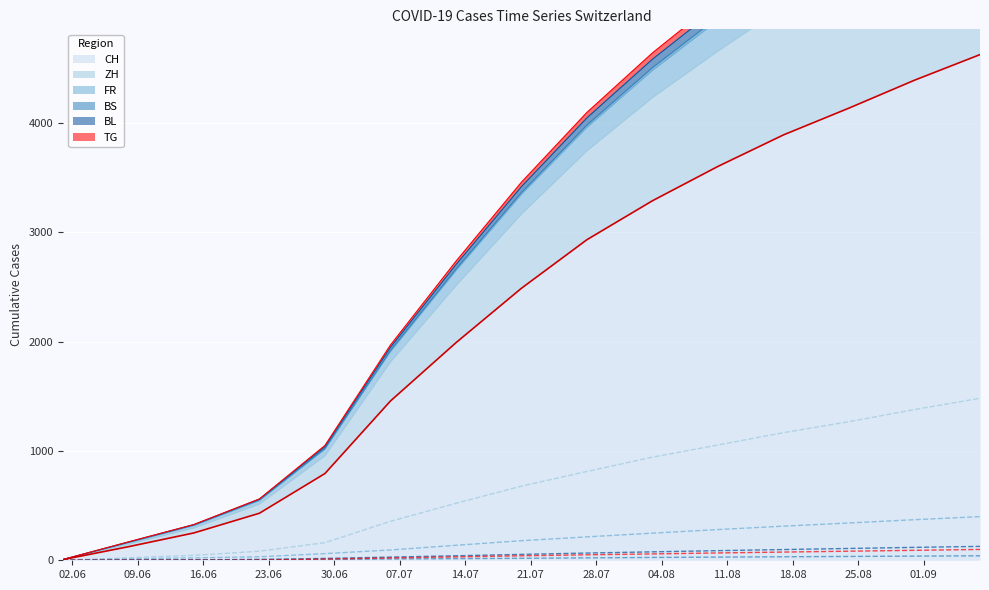

True or false: BL has a value of 98 at 2020-08-17.

True